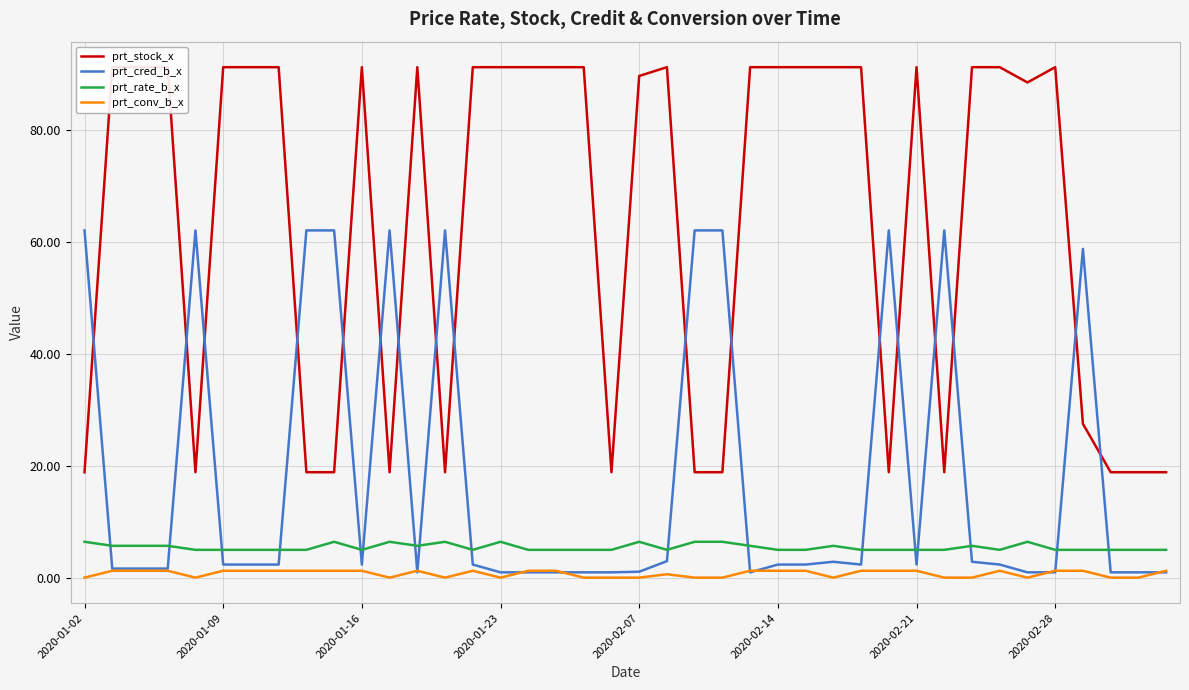

After their last crossing, which series has the higher values: prt_rate_b_x or prt_cred_b_x?

prt_rate_b_x